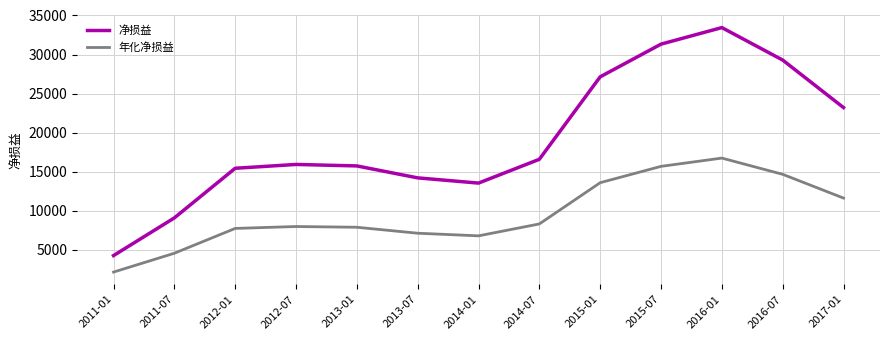

What is the sum of the 年化净损益 values at 2011-07 and 2016-01?

21255